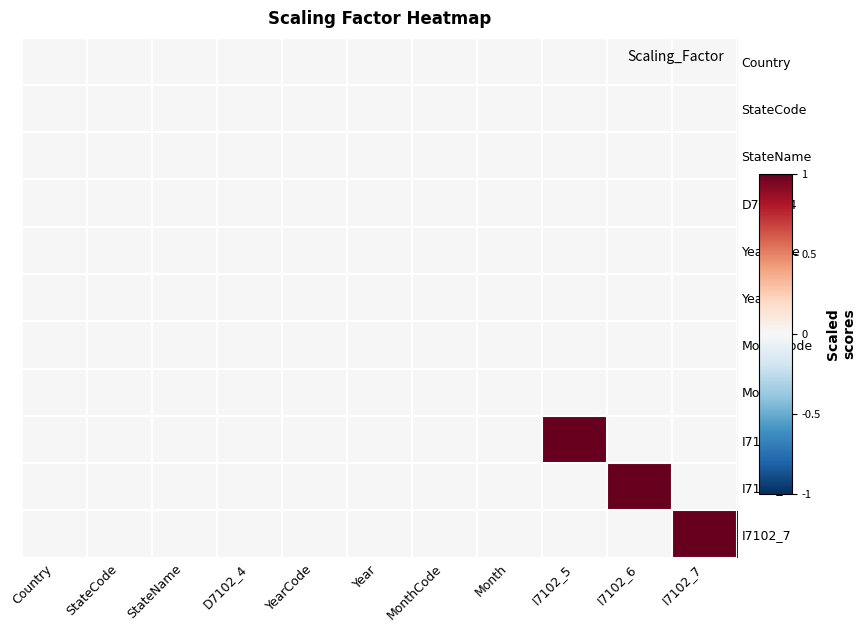

How many categories are shown in the chart?

11